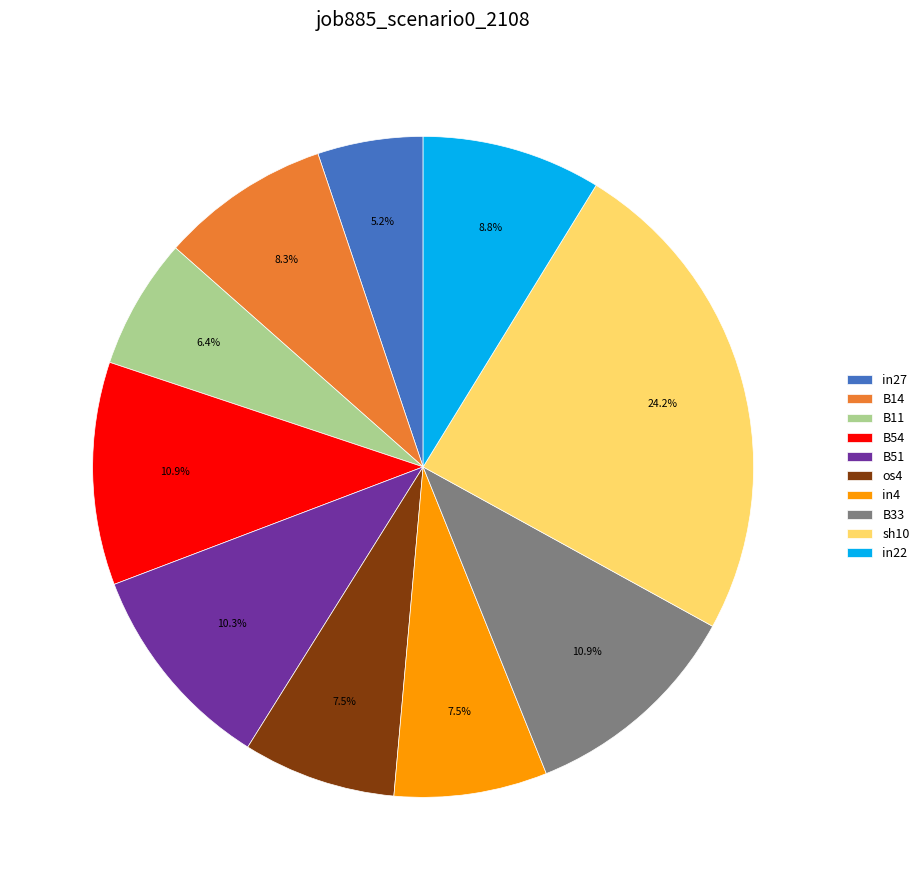

How many segments does this pie chart have?

10